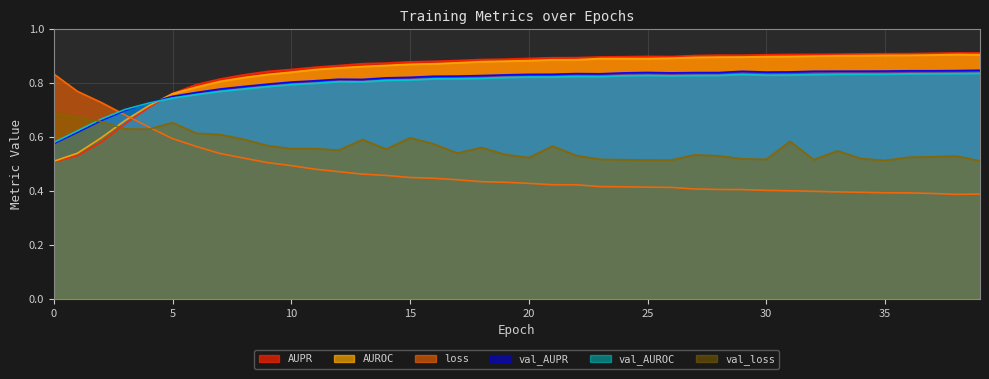

How many times do AUPR and loss cross each other?

1